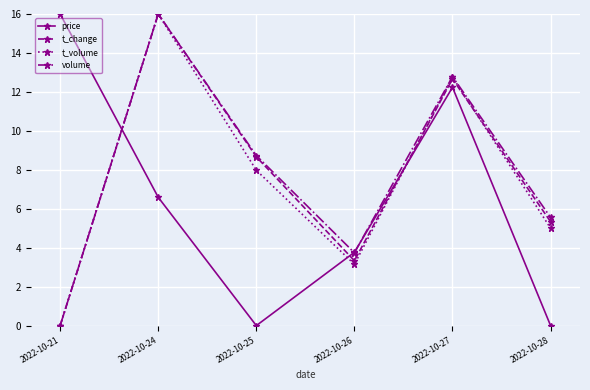

What is the value of the t_change point at the 3rd from the left?

8.7